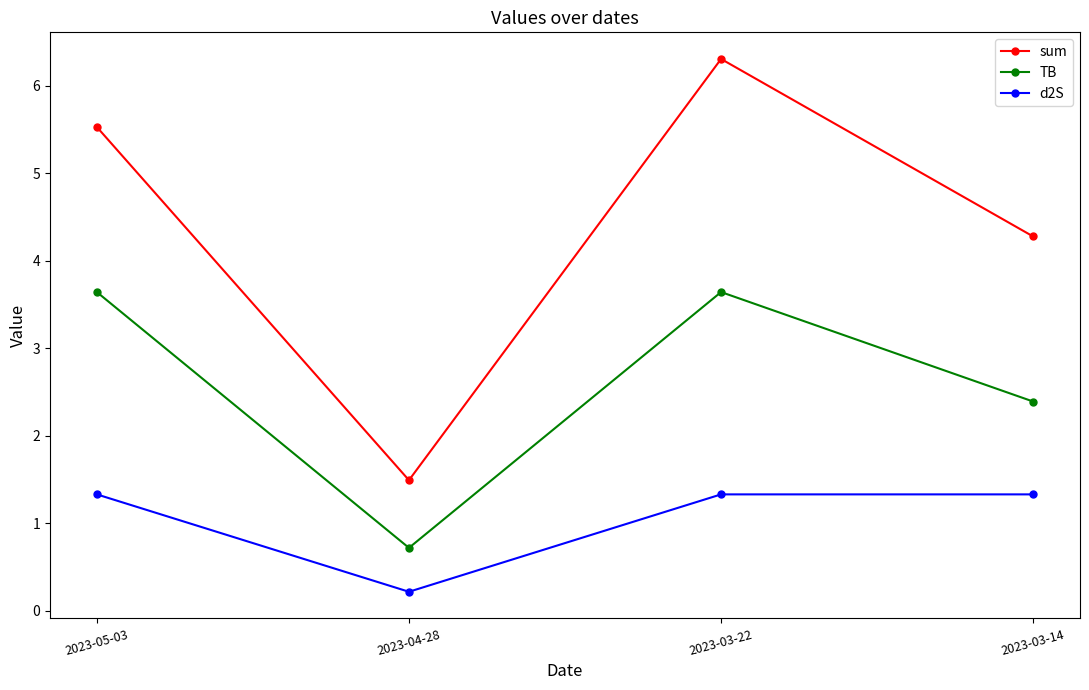

Which series has the widest spread of values?

sum